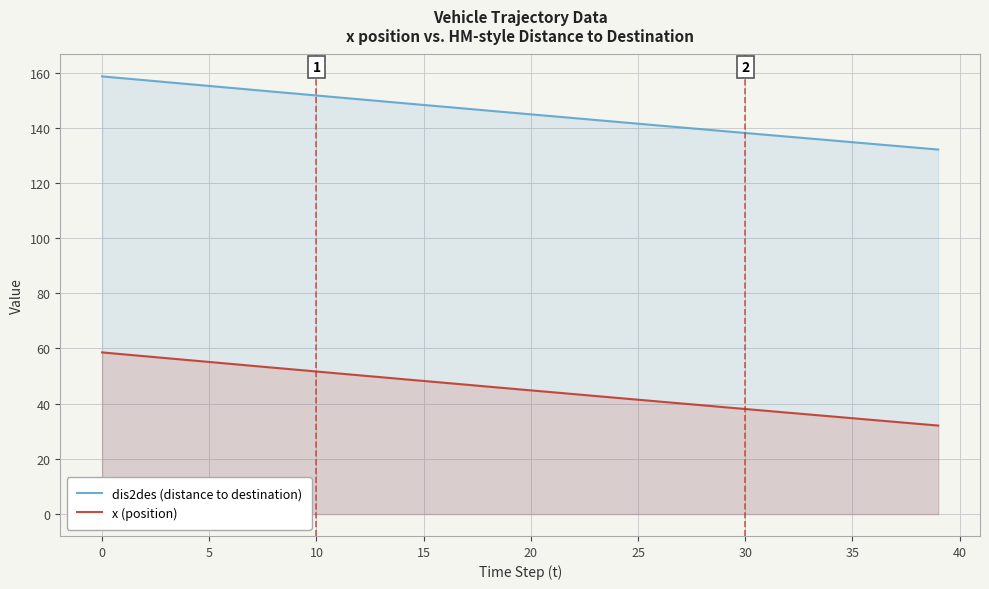

True or false: dis2des (distance to destination) and x (position) cross at least once.

False